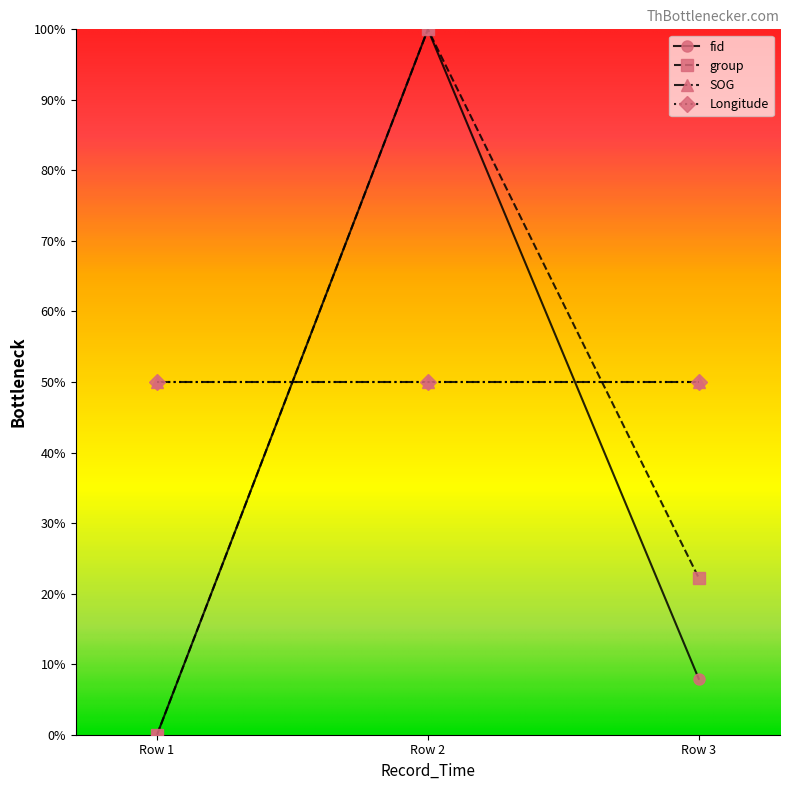

Rank the categories by fid value from lowest to highest.

Row 1, Row 3, Row 2